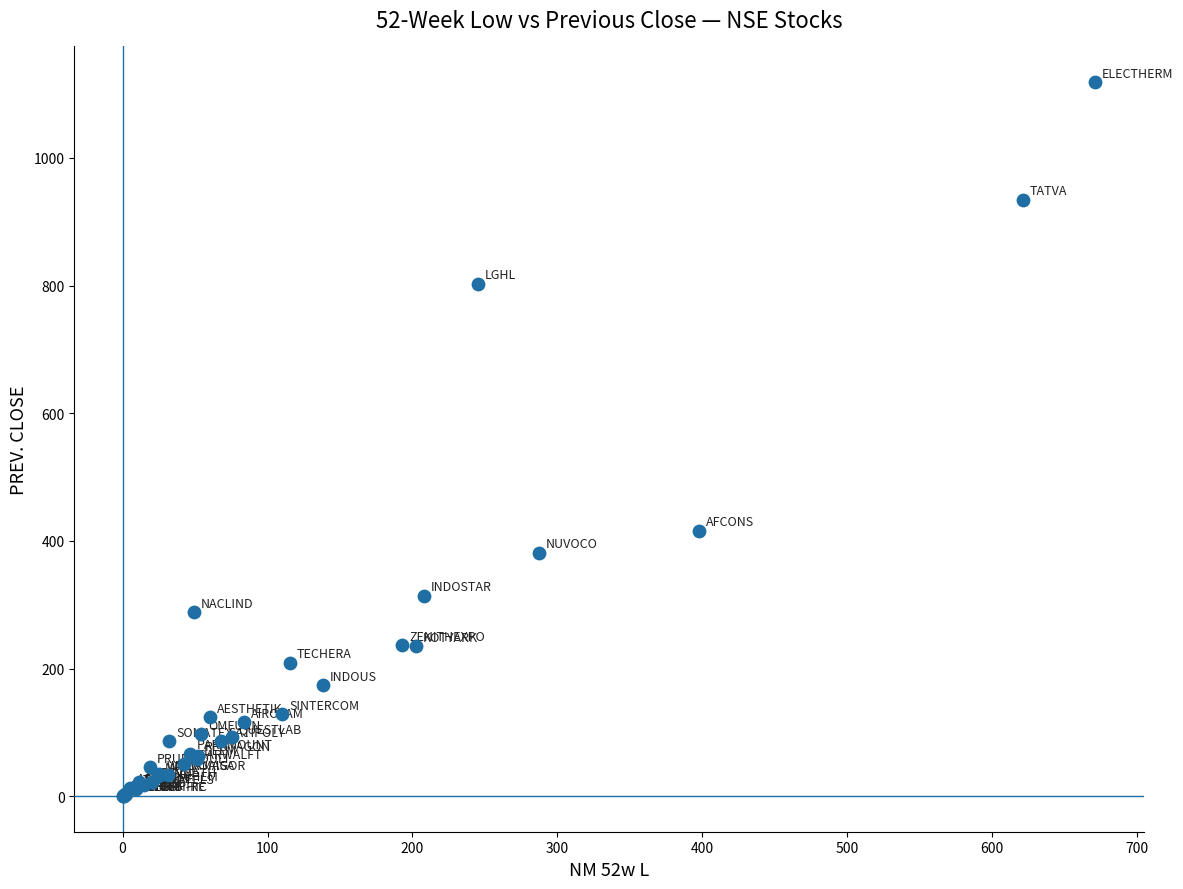

What Y value in the scatter plot is closest to 559?

416.3